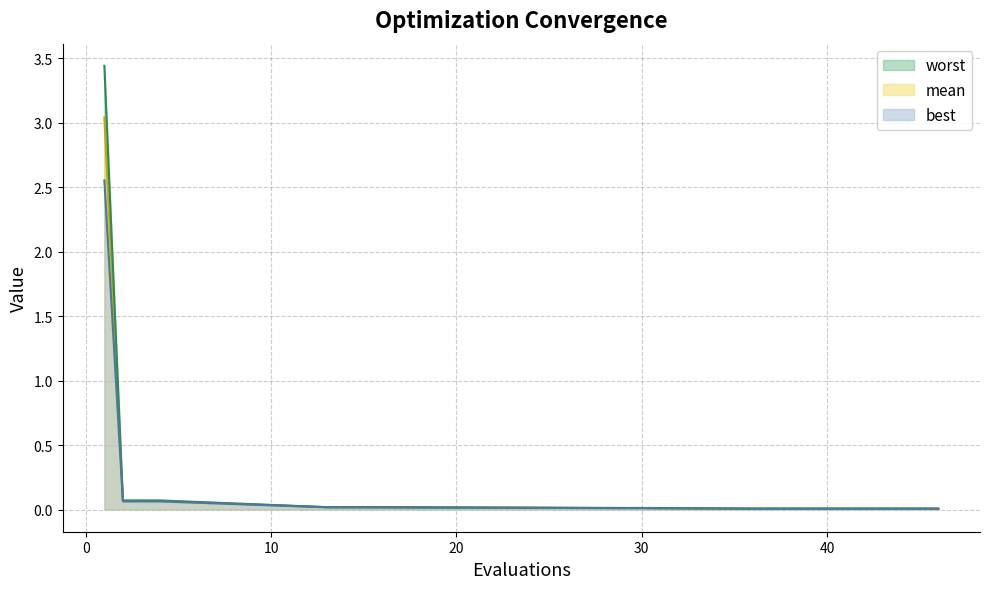

True or false: worst has a value of 0.0 at 46.

False